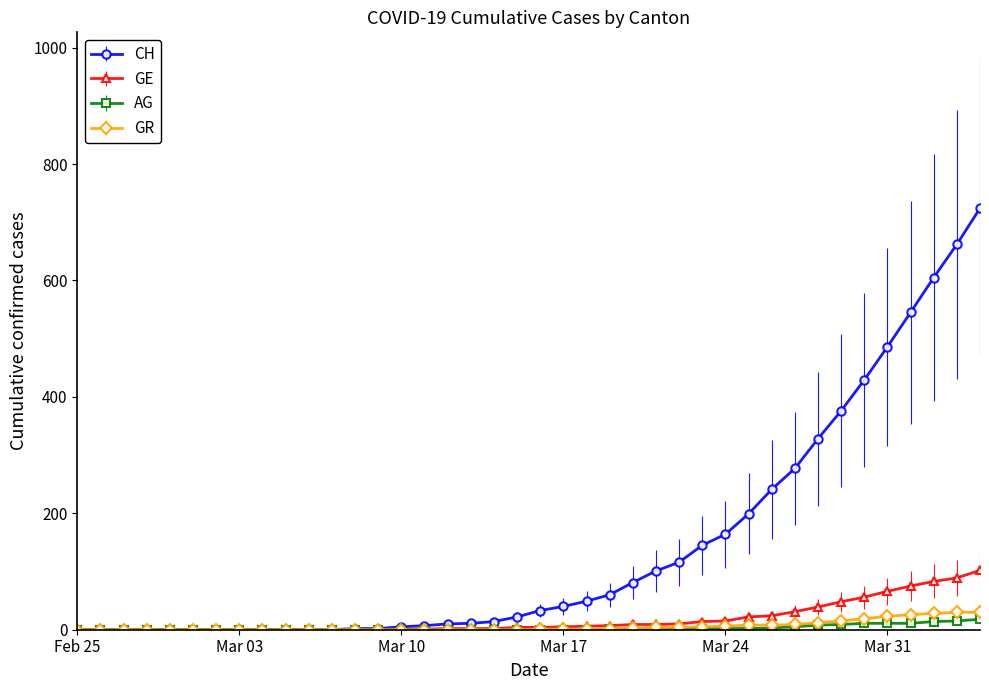

Which series has the largest total across all categories?

CH